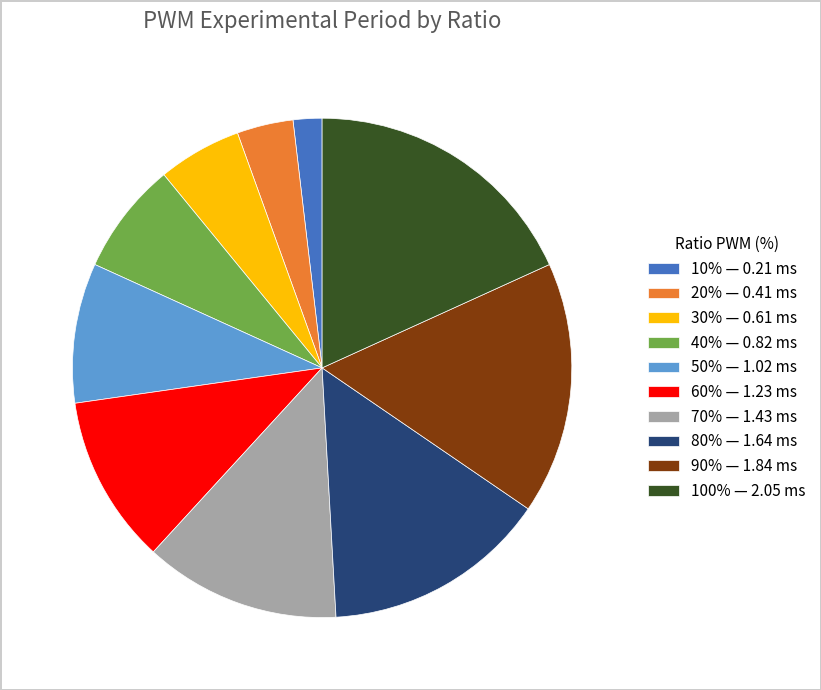

Is 70% — 1.43 ms the majority of the pie?

No